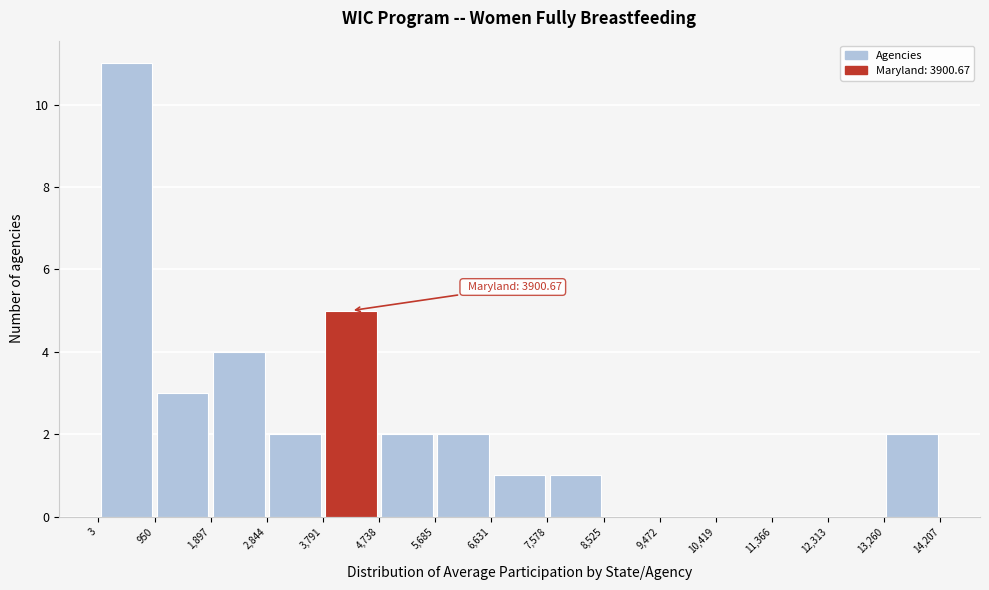

Which range on the x-axis has the tallest bar?

3 to 950